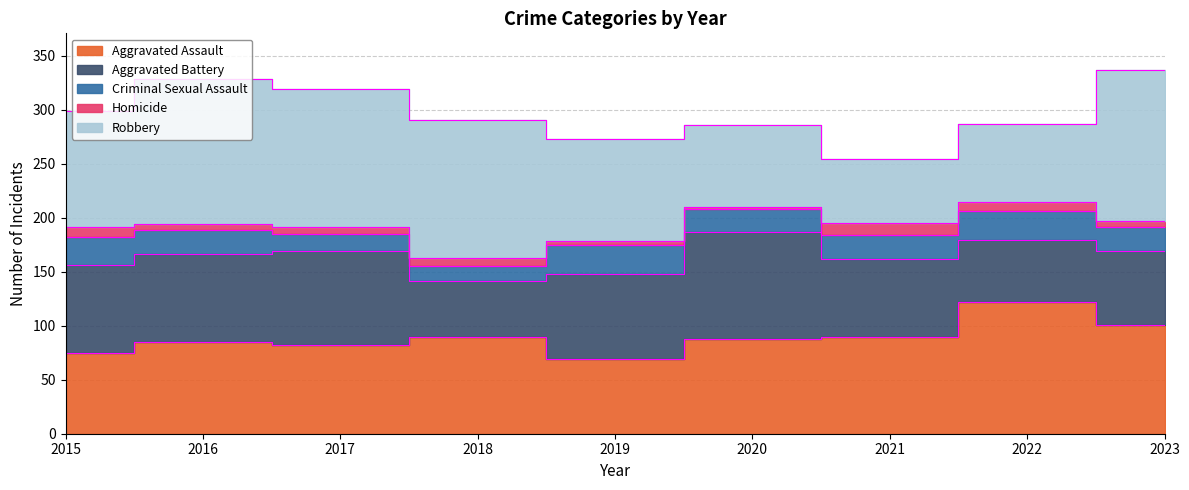

Which series has the widest spread of values?

Robbery